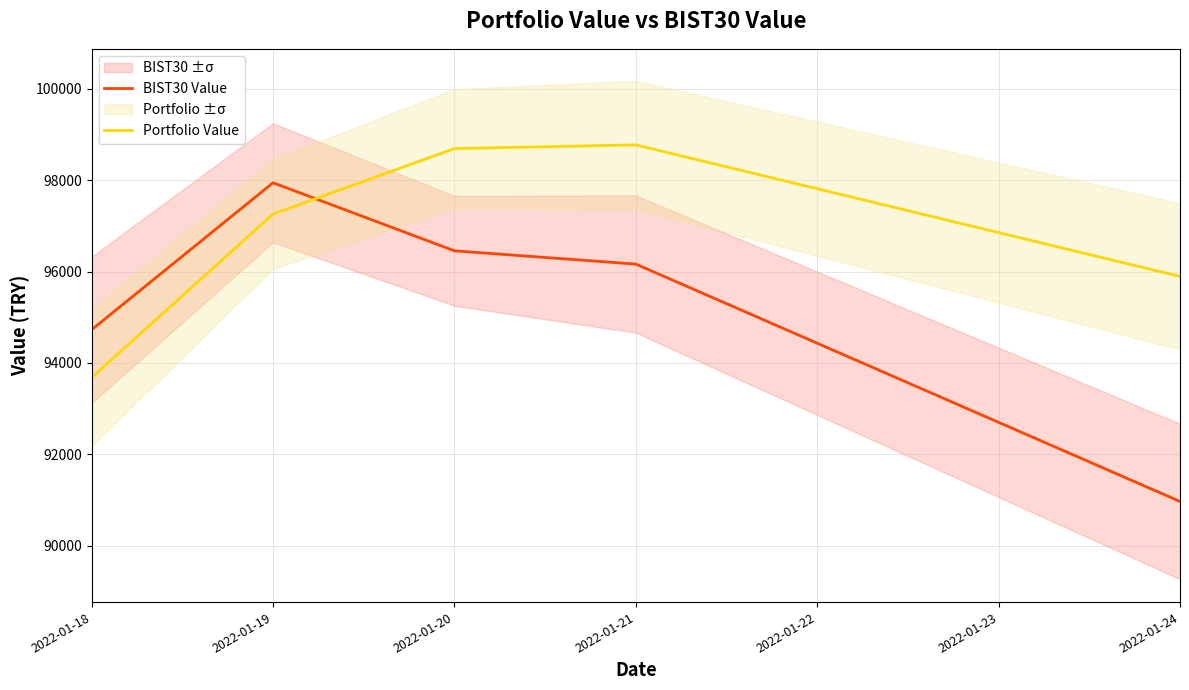

What is the difference between the maximum and minimum values in the Portfolio Value series?

5088.0